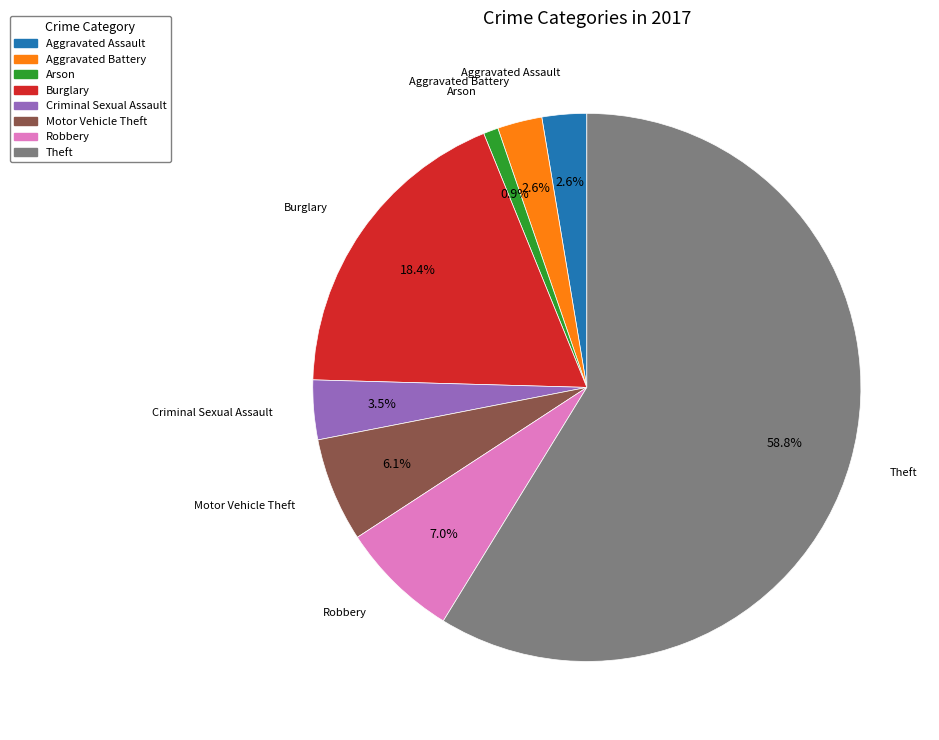

To the nearest percent, what percentage of the pie is Aggravated Battery?

3%